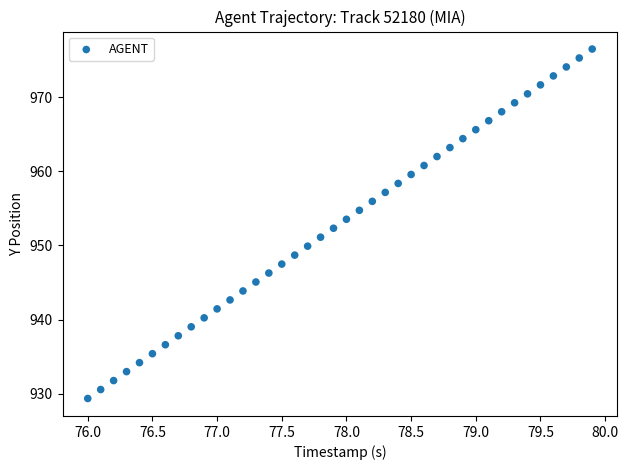

What is the range of X values (max minus min)?

3.9